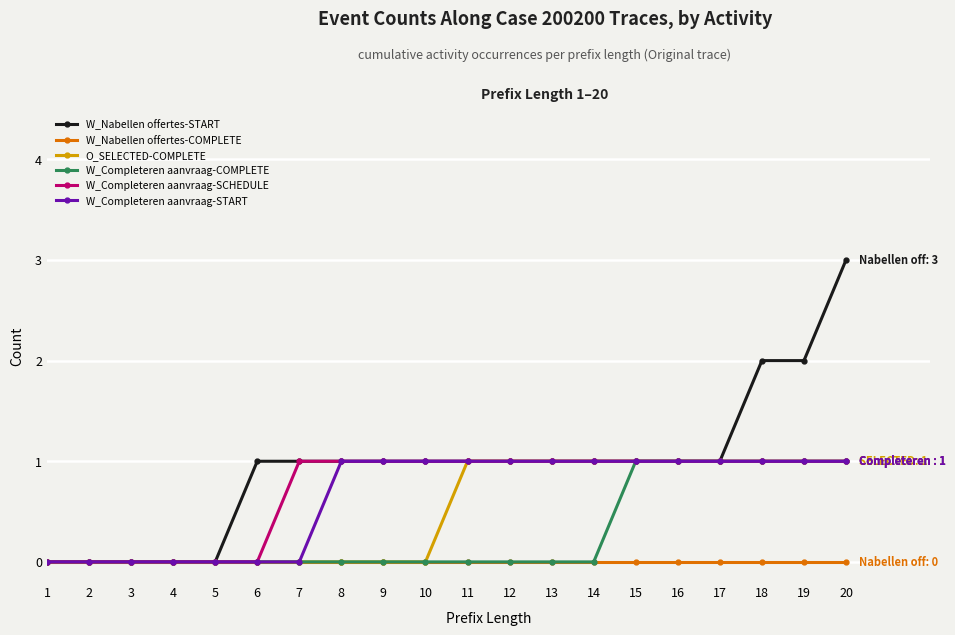

Reading left to right, extract all data points from this chart.

W_Nabellen offertes-START: 1=0	2=0	3=0	4=0	5=0	6=1	7=1	8=1	9=1	10=1	11=1	12=1	13=1	14=1	15=1	16=1	17=1	18=2	19=2	20=3
W_Nabellen offertes-COMPLETE: 1=0	2=0	3=0	4=0	5=0	6=0	7=0	8=0	9=0	10=0	11=0	12=0	13=0	14=0	15=0	16=0	17=0	18=0	19=0	20=0
O_SELECTED-COMPLETE: 1=0	2=0	3=0	4=0	5=0	6=0	7=0	8=0	9=0	10=0	11=1	12=1	13=1	14=1	15=1	16=1	17=1	18=1	19=1	20=1
W_Completeren aanvraag-COMPLETE: 1=0	2=0	3=0	4=0	5=0	6=0	7=0	8=0	9=0	10=0	11=0	12=0	13=0	14=0	15=1	16=1	17=1	18=1	19=1	20=1
W_Completeren aanvraag-SCHEDULE: 1=0	2=0	3=0	4=0	5=0	6=0	7=1	8=1	9=1	10=1	11=1	12=1	13=1	14=1	15=1	16=1	17=1	18=1	19=1	20=1
W_Completeren aanvraag-START: 1=0	2=0	3=0	4=0	5=0	6=0	7=0	8=1	9=1	10=1	11=1	12=1	13=1	14=1	15=1	16=1	17=1	18=1	19=1	20=1